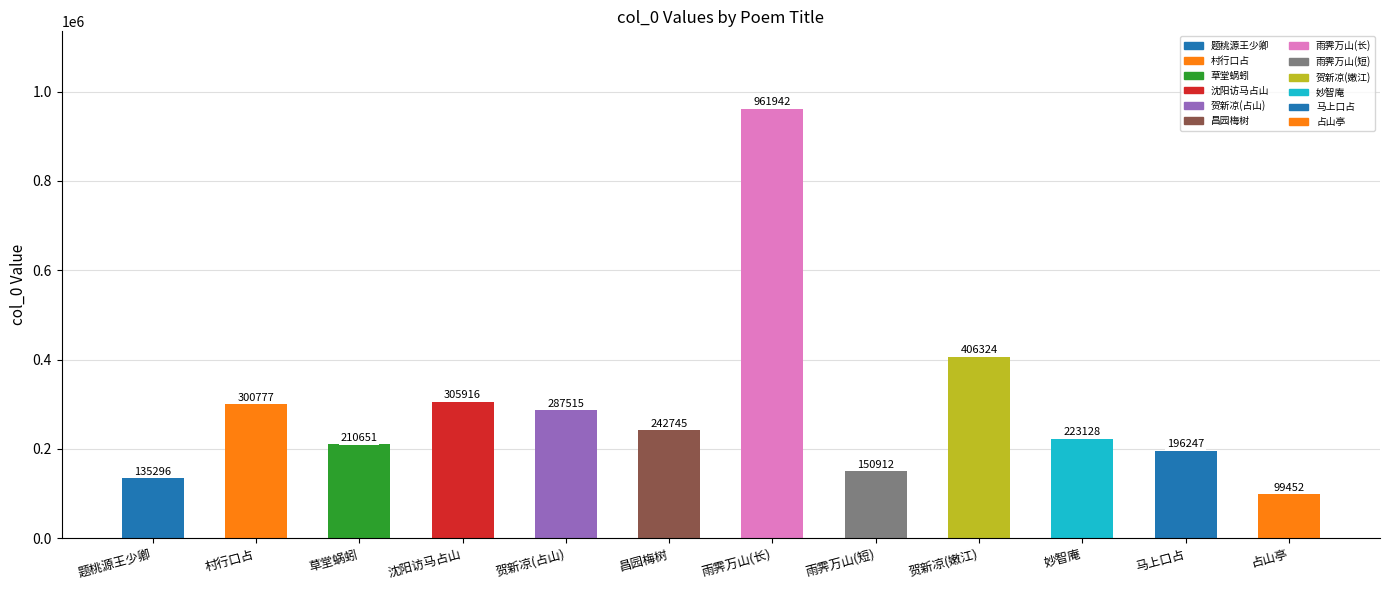

What is the label of the 4th bar from the right?

贺新凉(嫩江)